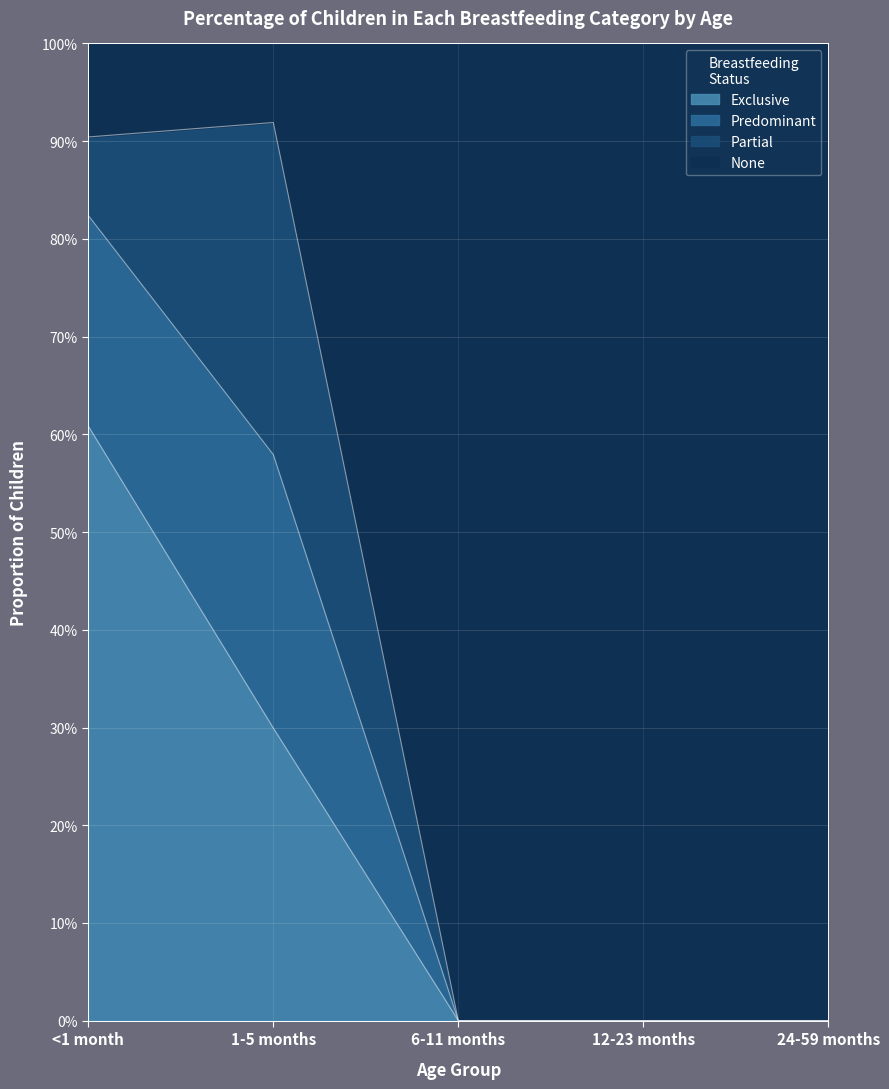

Is the value of Predominant at 12-23 months greater than the value of Exclusive at 24-59 months?

No